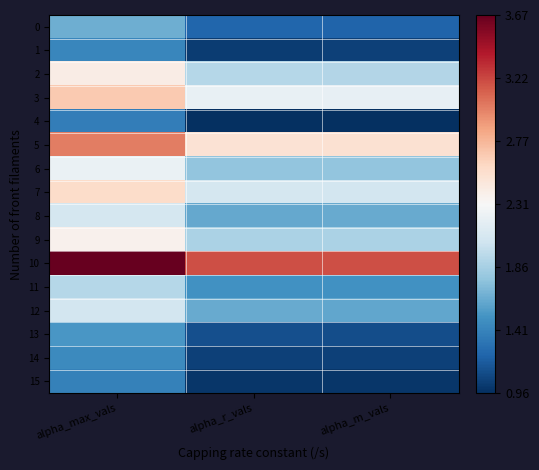

What is the greatest value displayed?

3.7